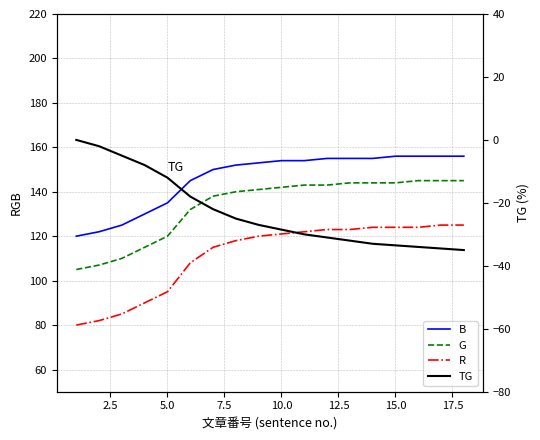

Is this an area chart (filled region under the line)?

No